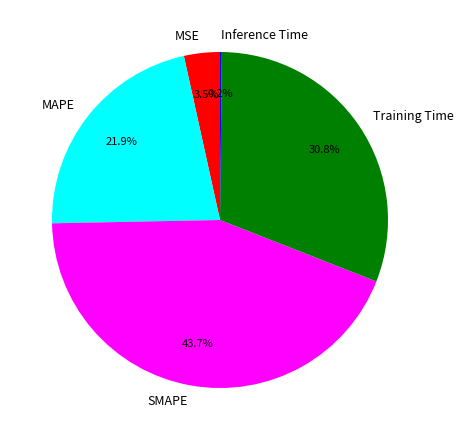

The Training Time slice represents 31% of the pie. True or false?

True